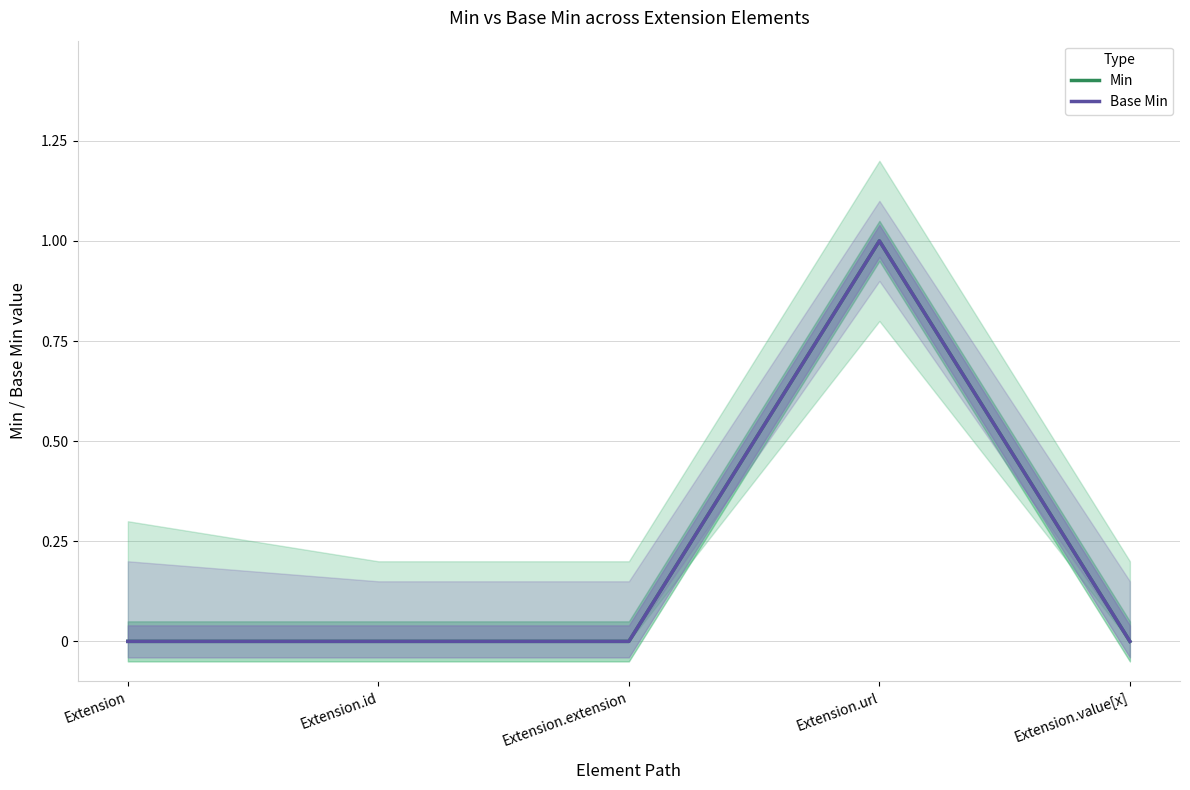

Between Extension and Extension.url, which series saw the biggest shift?

Min